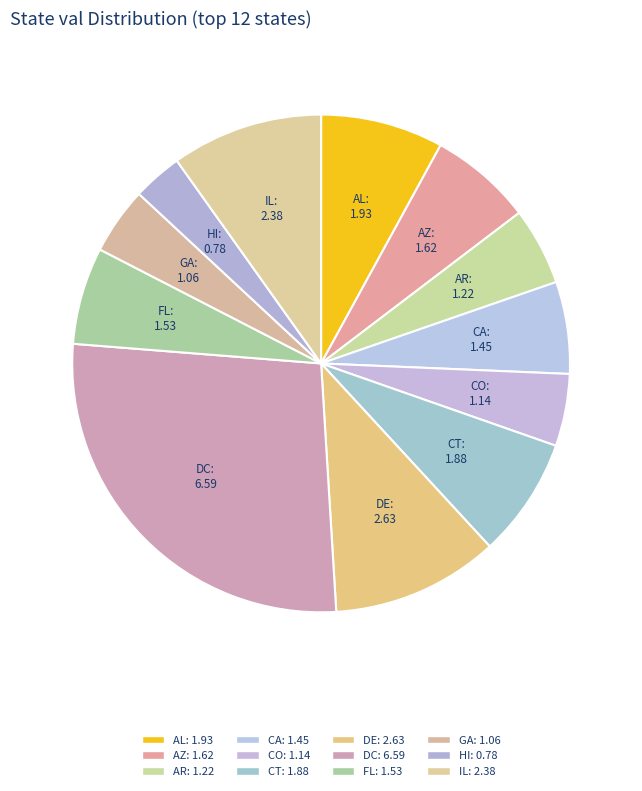

How many slices are in this pie chart?

12